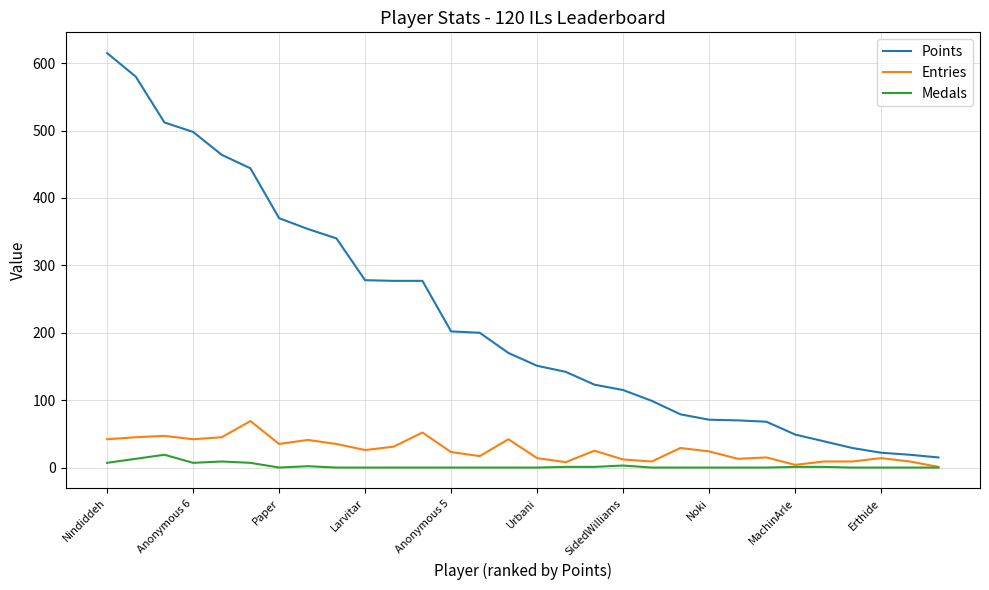

What is the maximum value for Points?

615